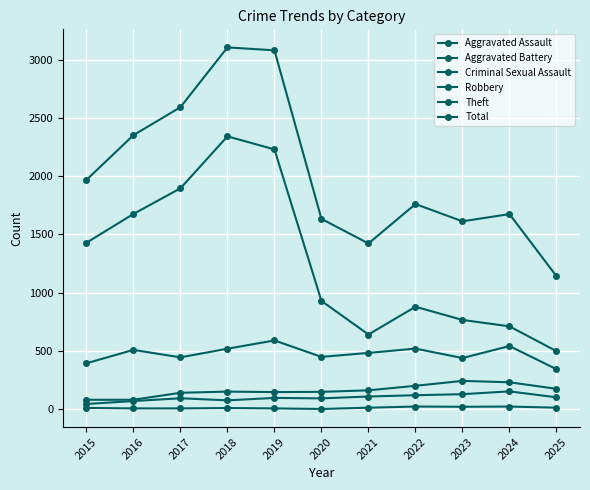

Is this an area chart (filled region under the line)?

No